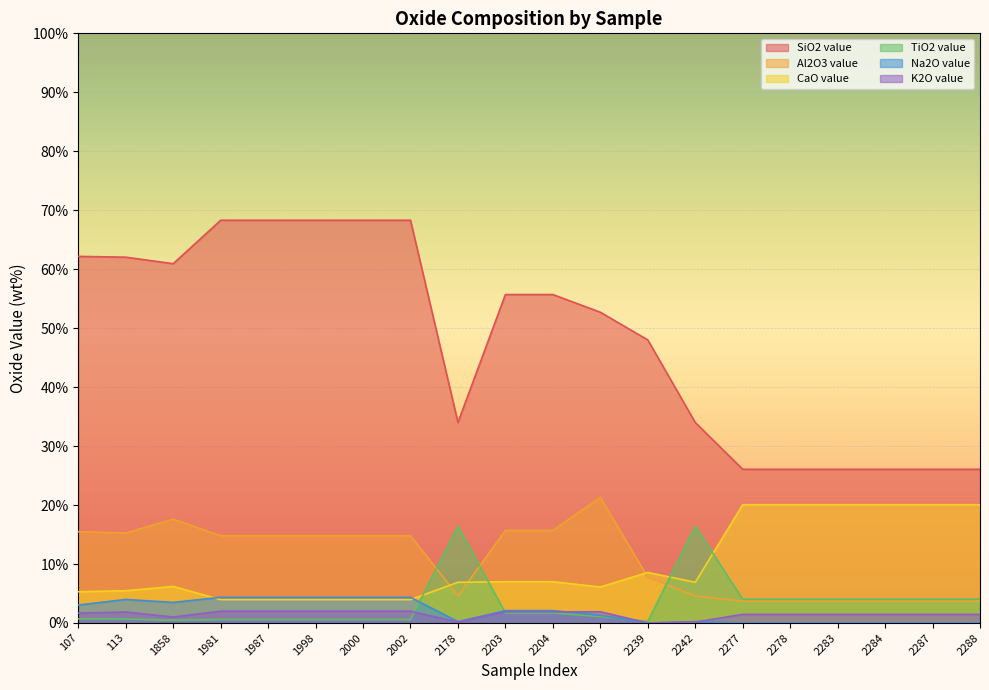

What is the value of the K2O value point at the 15th from the left?

1.5